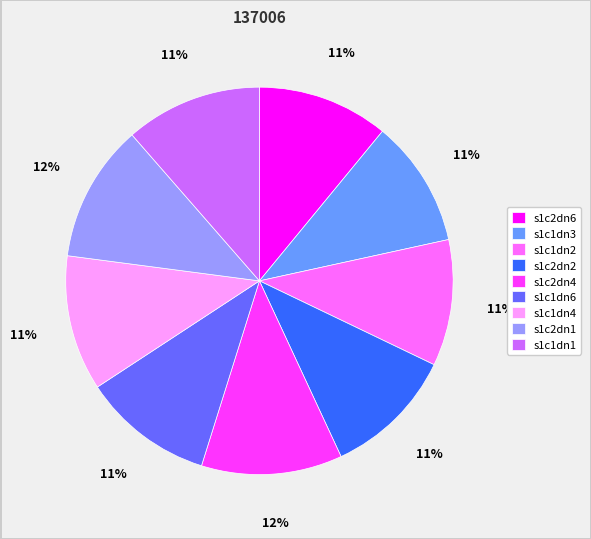

Count the number of slices in the pie.

9